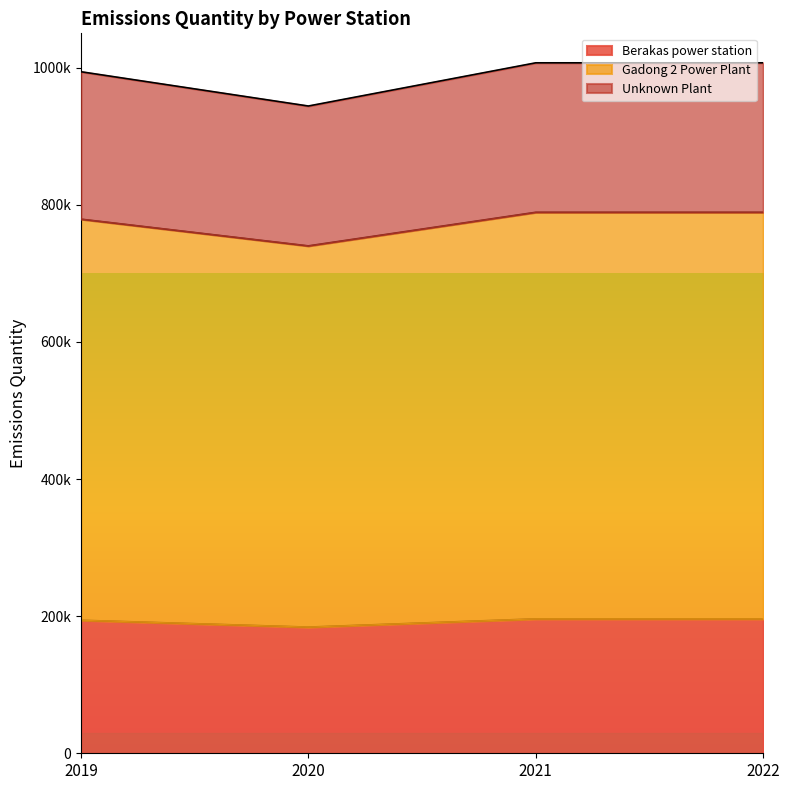

True or false: Unknown Plant has more than 2 points higher than both neighbors.

False